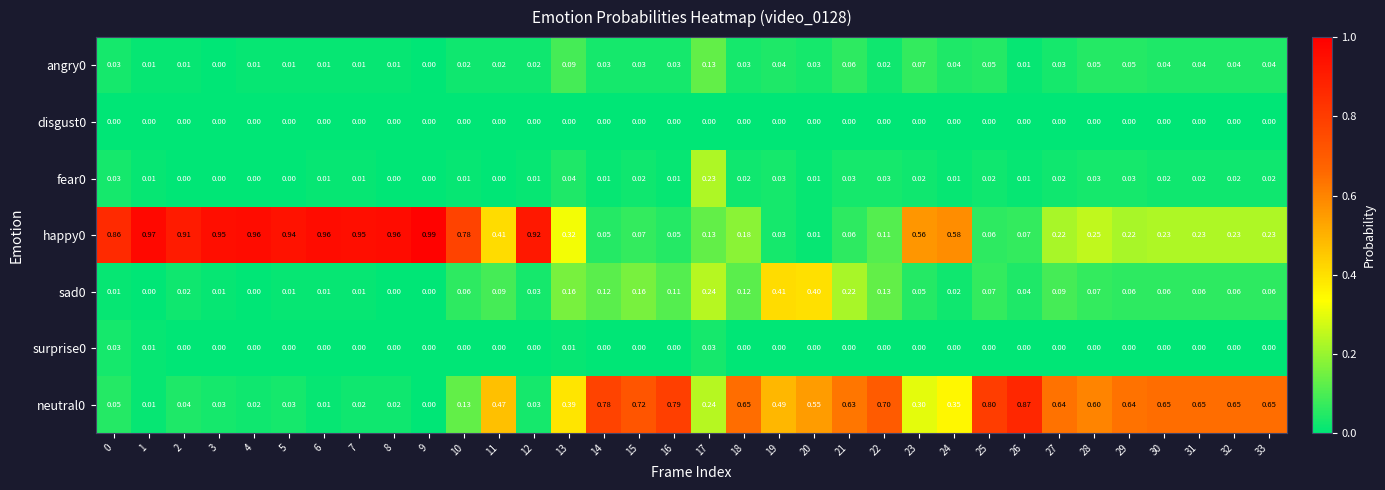

Is the value of neutral0 at 31 greater than the value of disgust0 at 16?

Yes